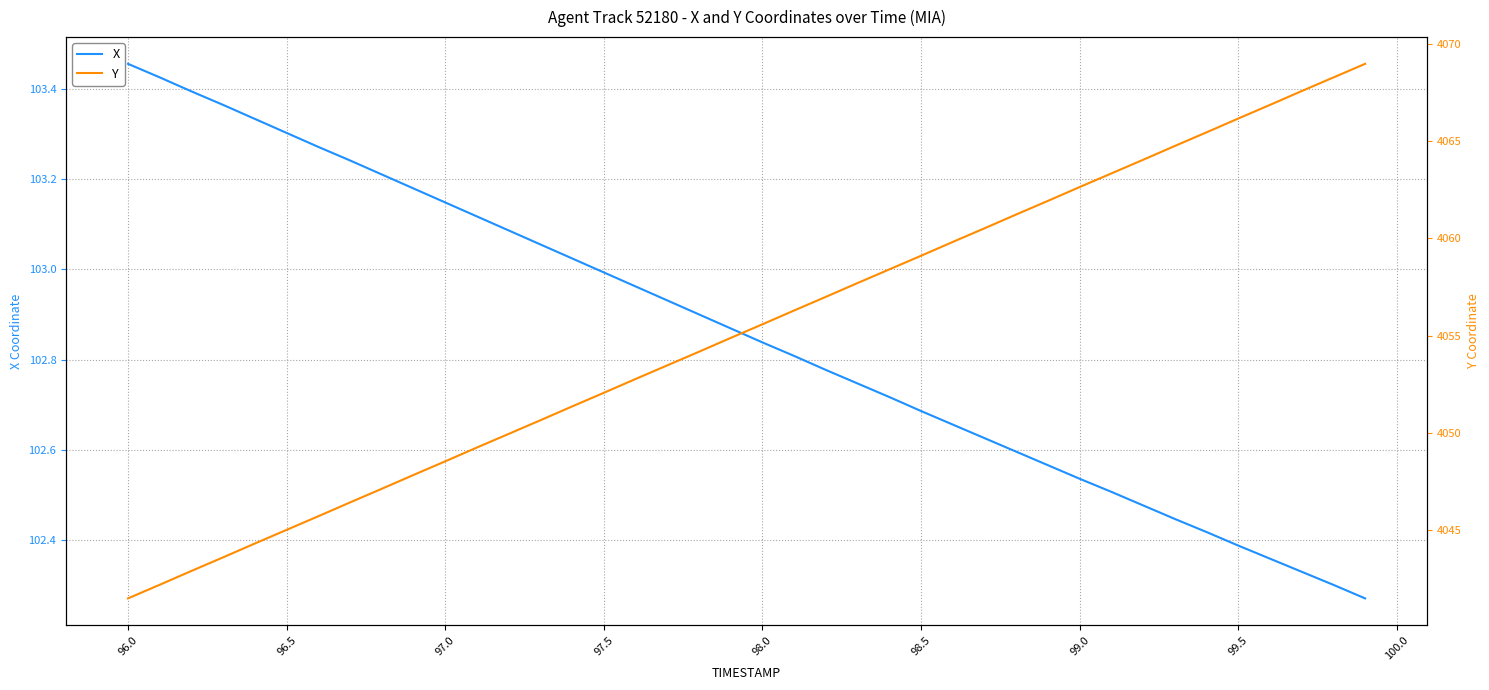

How many lines are shown in the chart?

2